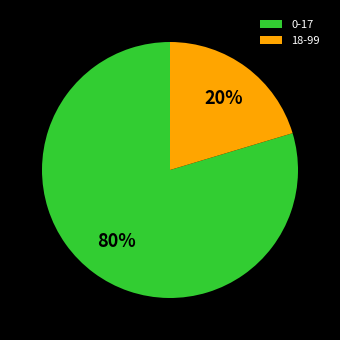

Is the sum of 0-17 and 18-99 greater than half?

Yes